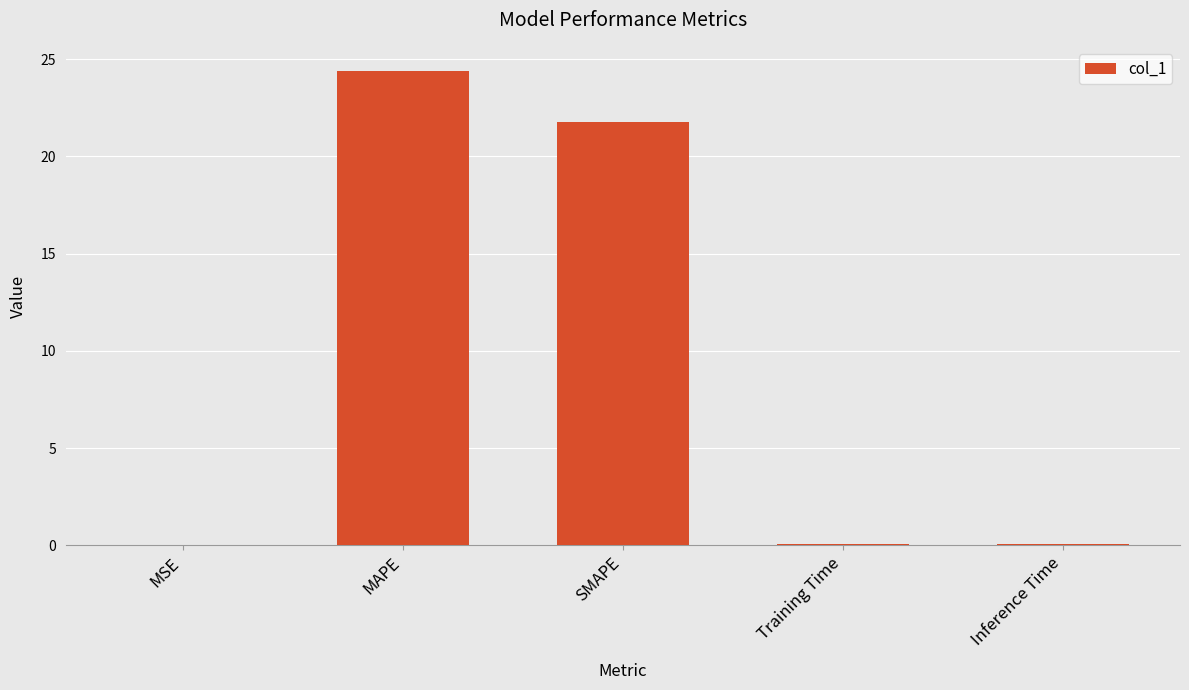

How many series are shown in this chart?

1